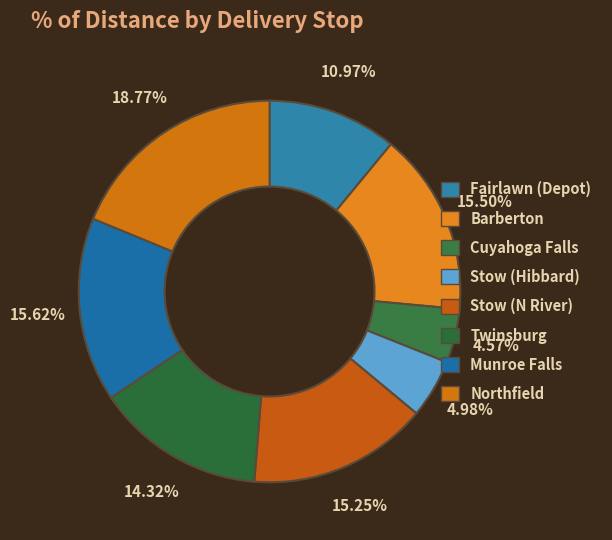

Count the number of slices in the pie.

8